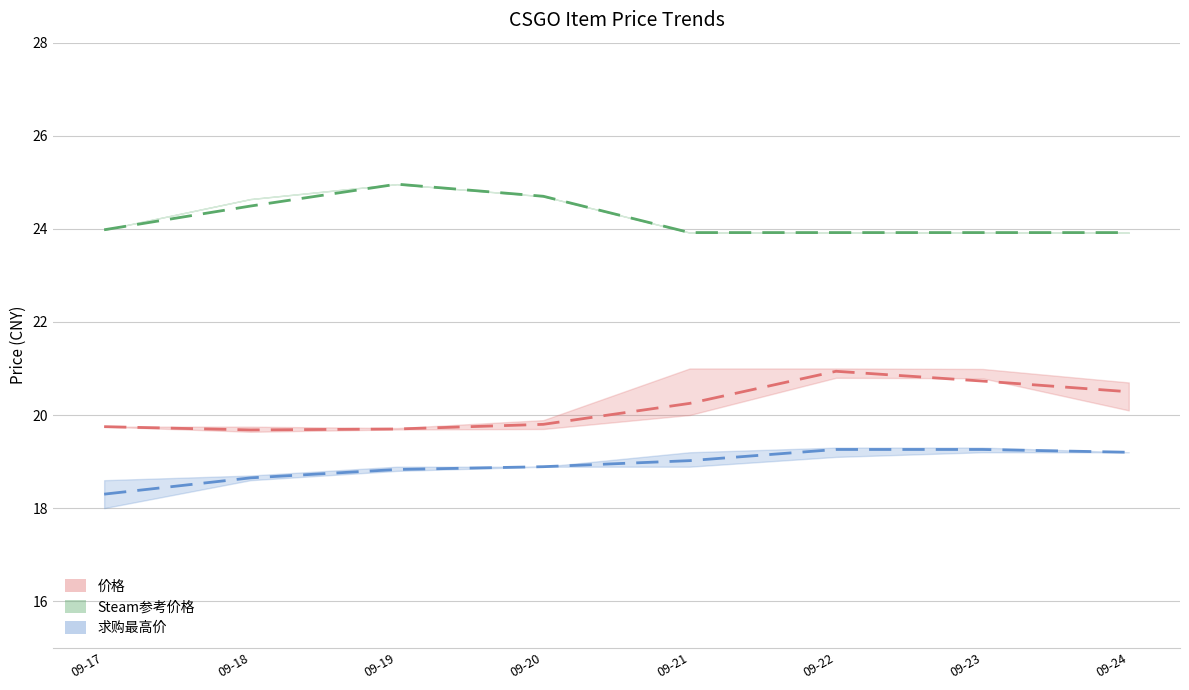

At which label does 求购最高价 first exceed 19?

09-21